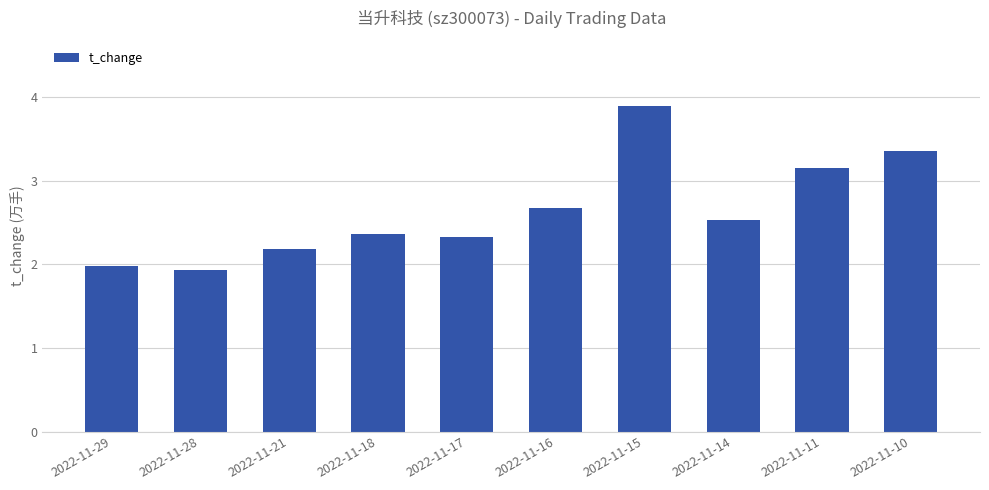

What is the maximum value shown in the chart?

3.9